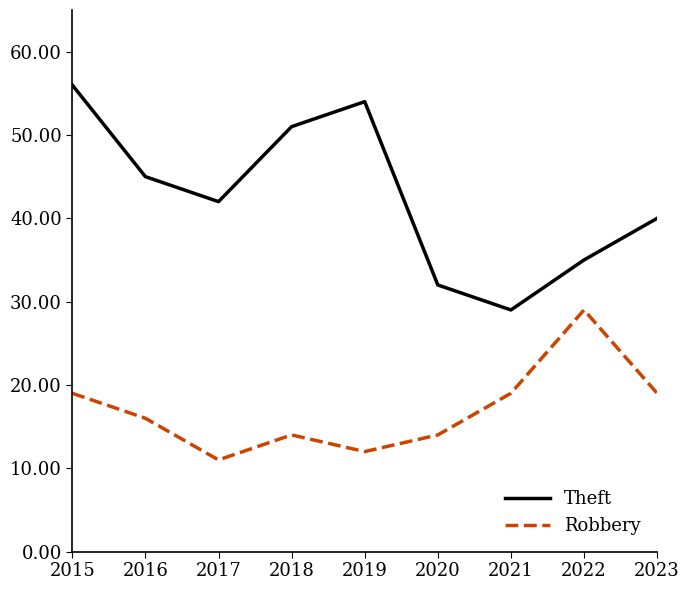

True or false: Robbery and Theft cross at least once.

False